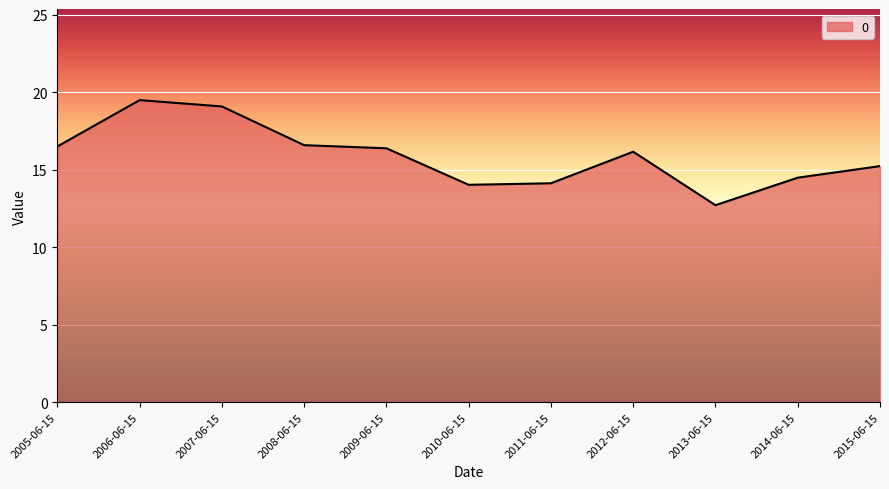

What is the sum of all values?

174.7